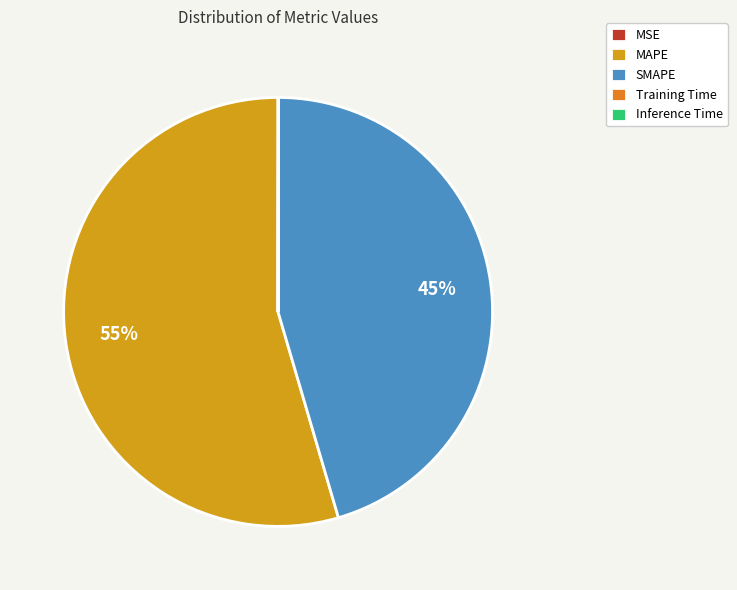

Does any single category account for the majority?

Yes